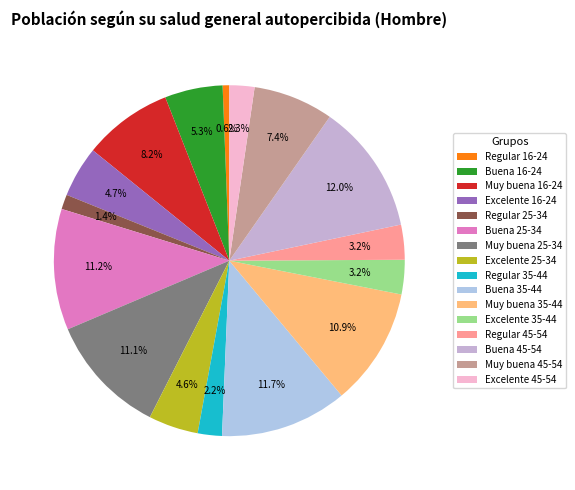

Is there any slice that represents more than half of the pie?

No